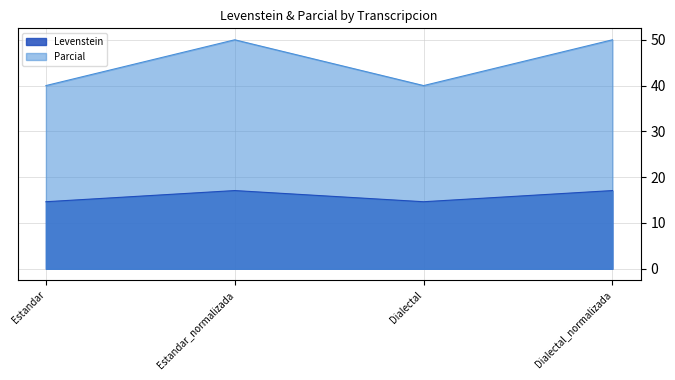

What is the value of the Parcial point at the 2nd from the left?

50.0